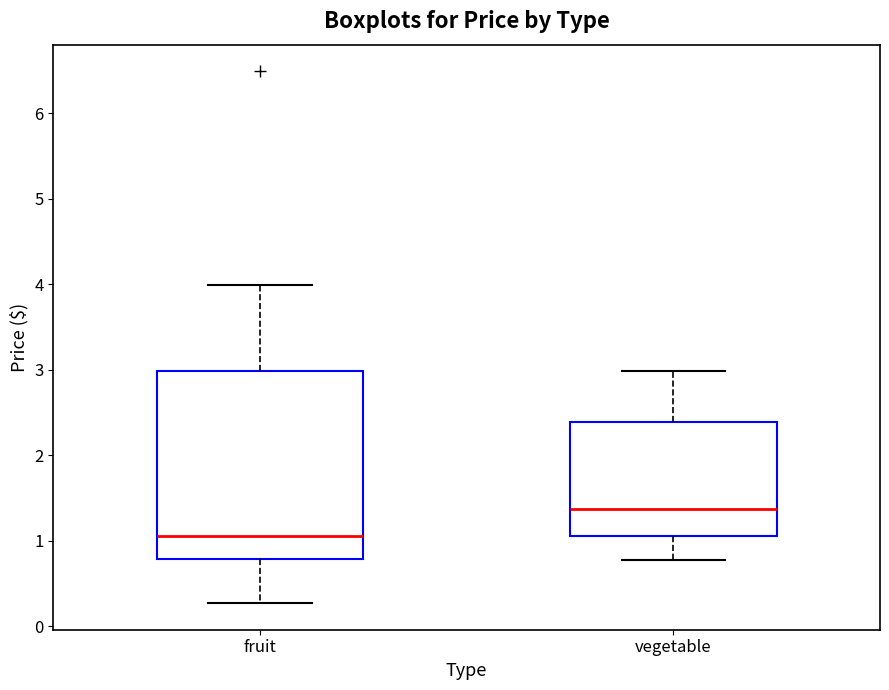

Which box is the tallest, from its lower edge to its upper edge?

fruit